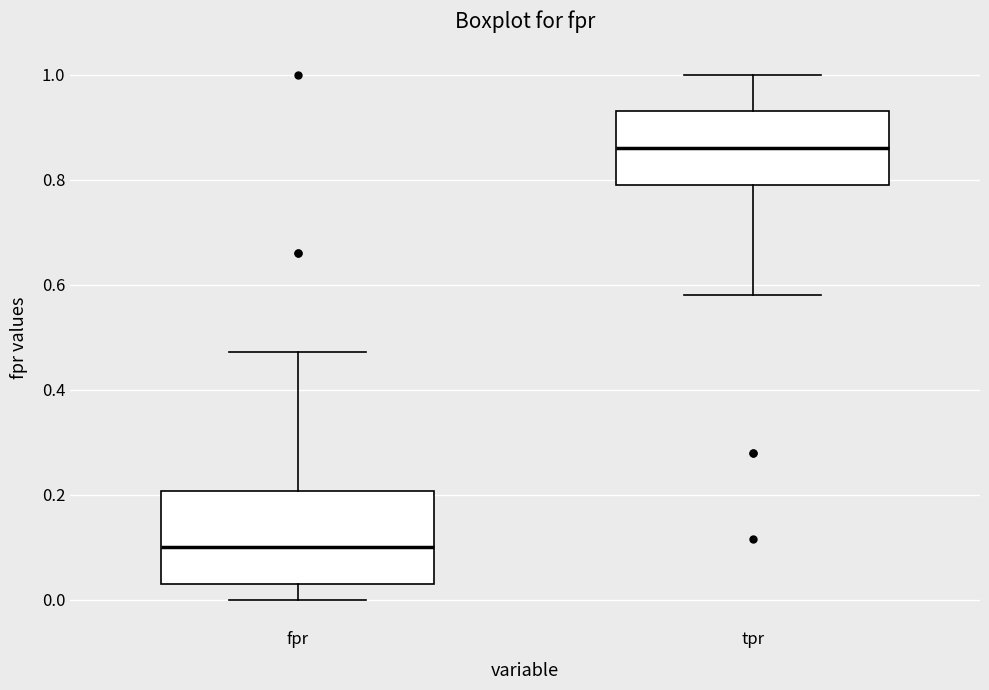

Which box has the highest median line?

tpr